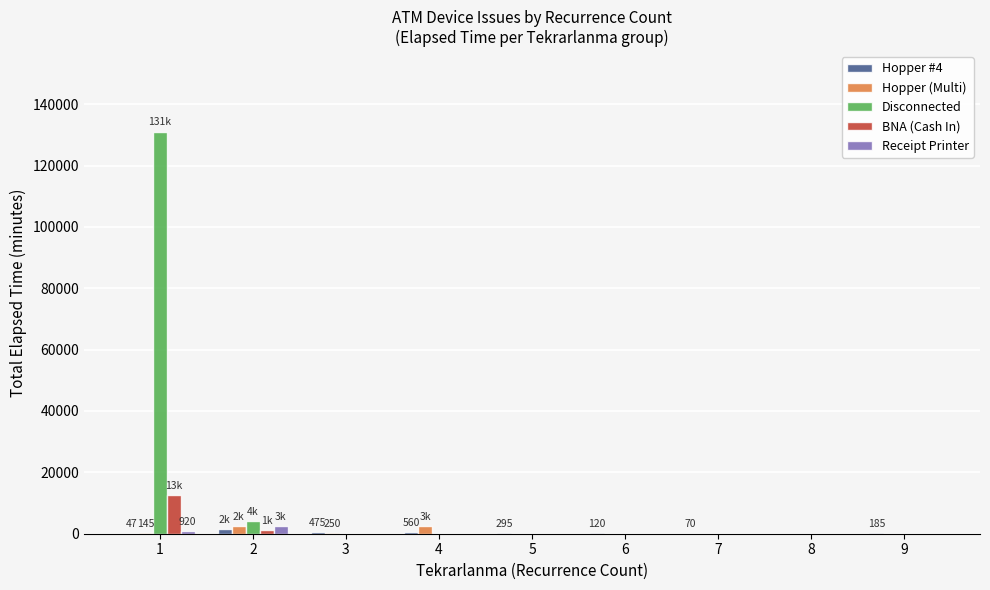

What is the sum of all BNA (Cash In) values?

13785